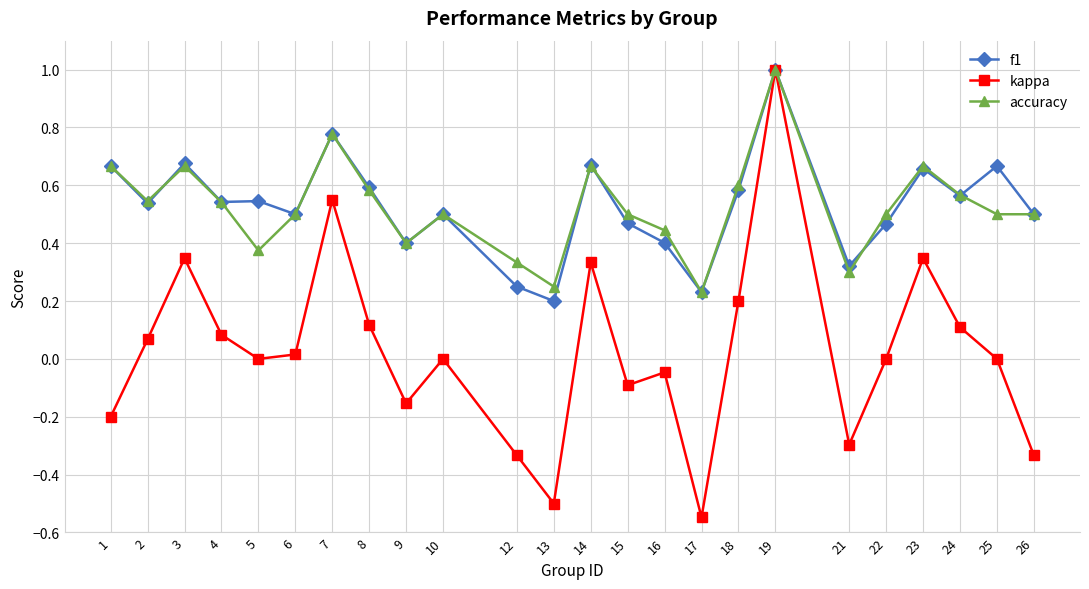

How many lines are shown in the chart?

3